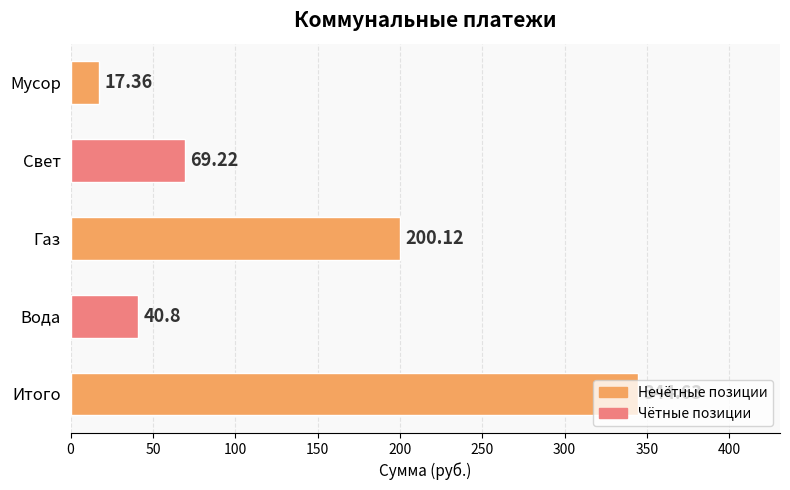

How many values exceed 69?

3